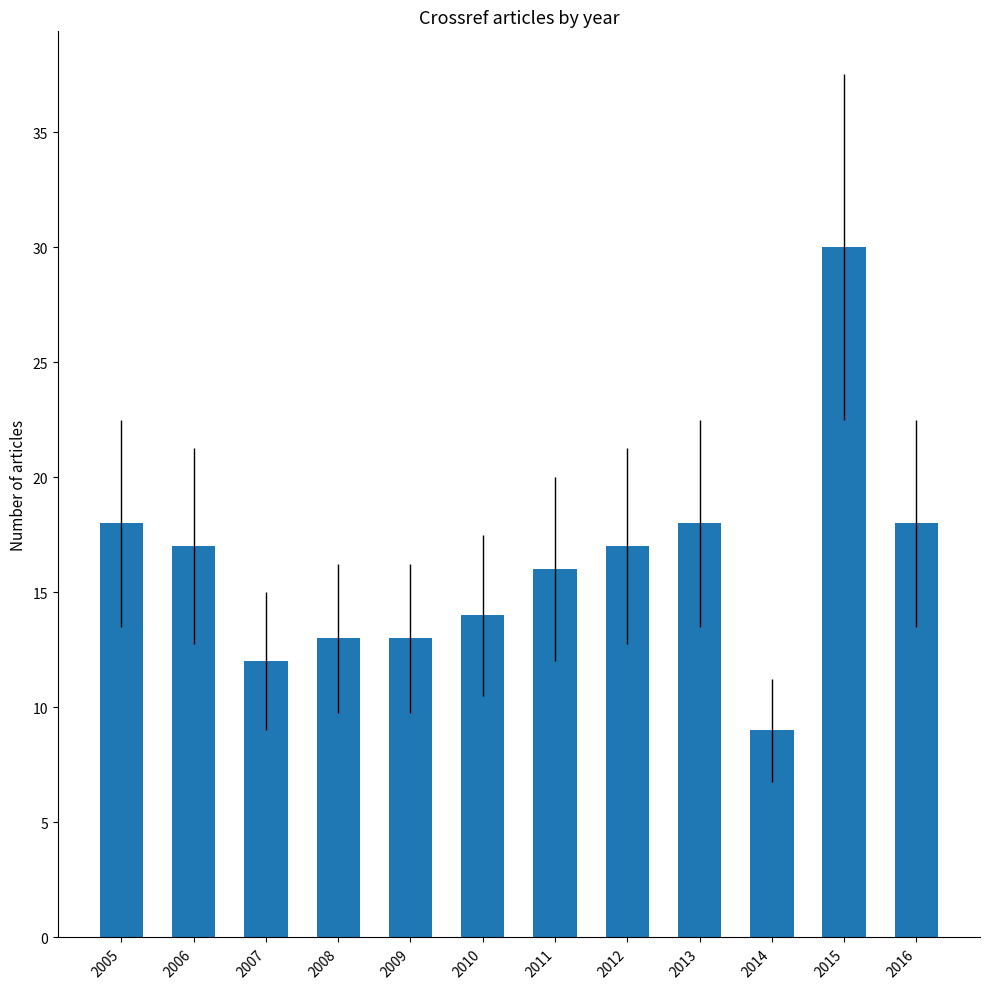

Which has a higher value, 2011 or 2014?

2011